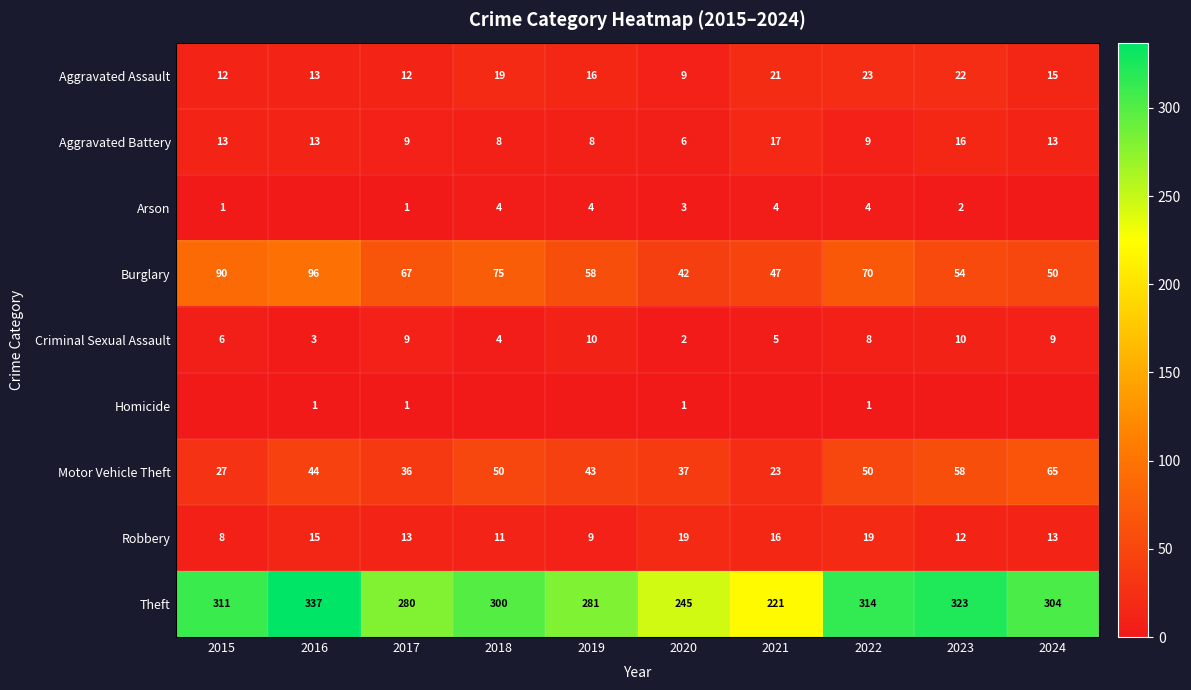

At 2022, list the series in order from smallest to largest.

Homicide, Arson, Criminal Sexual Assault, Aggravated Battery, Robbery, Aggravated Assault, Motor Vehicle Theft, Burglary, Theft